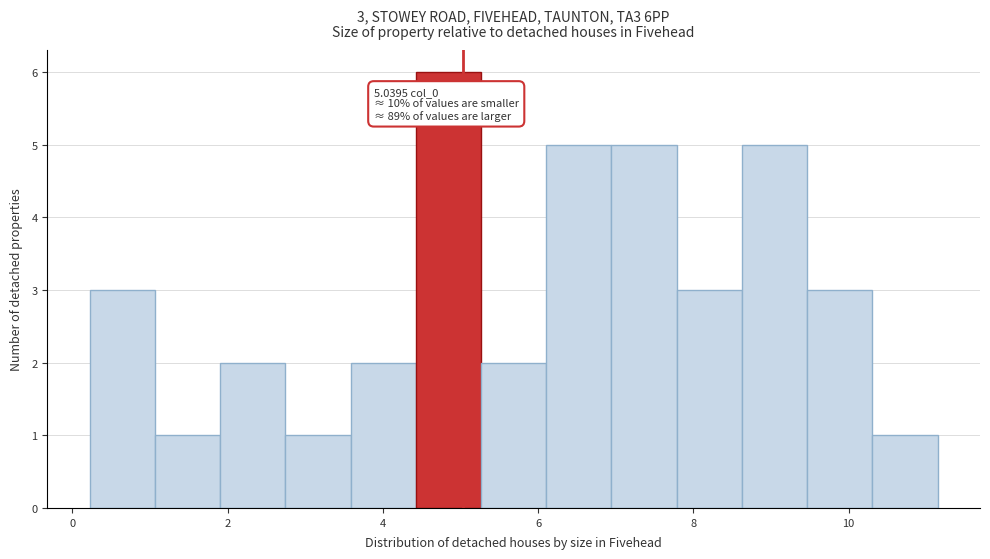

Over which range of the x-axis is the bar tallest?

4.4 to 5.2